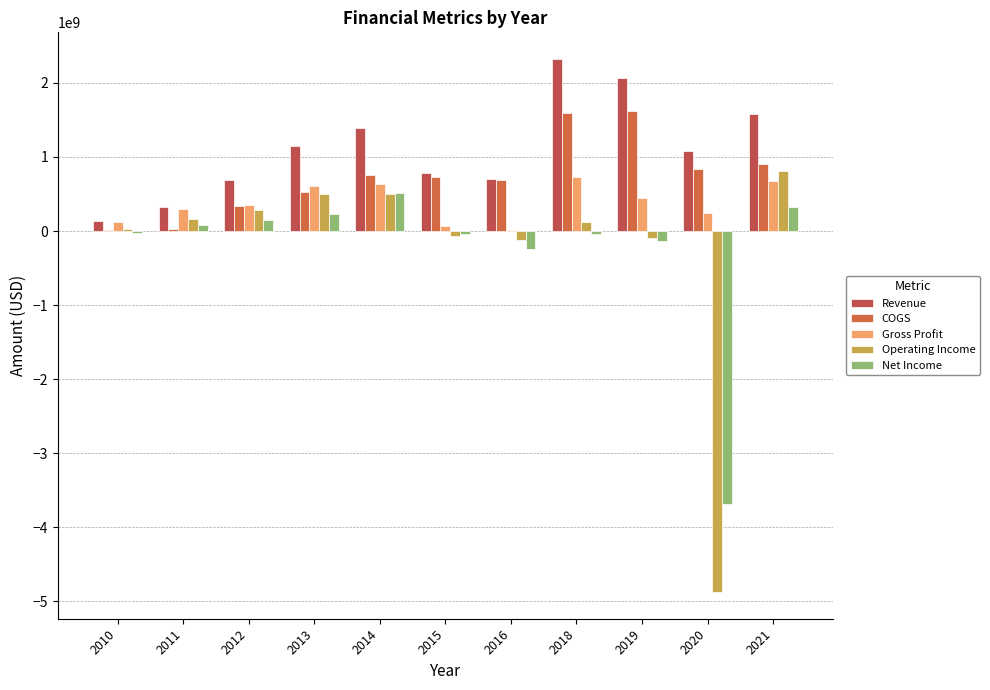

Reading left to right, what are all the values shown in this chart?

Revenue: 128927000	330422000	686668000	1141999000	1390228000	789735000	704665000	2321947000	2071744000	1083334000	1579926000
COGS: 13768000	33865000	336397000	532939000	759834000	727418000	694352000	1591323000	1623255000	843286000	909837000
Gross Profit: 115159000	296557000	350271000	609060000	630394000	62317000	10313000	730624000	448489000	240048000	670089000
Operating Income: 33960000	156384000	280574000	505566000	505891000	-64160000	-124846000	119012000	-90175000	-4872983000	809444000
Net Income: -29695000	79390000	153388000	227959000	506877000	-40248000	-243016000	-35296000	-128243000	-3690240000	319602000